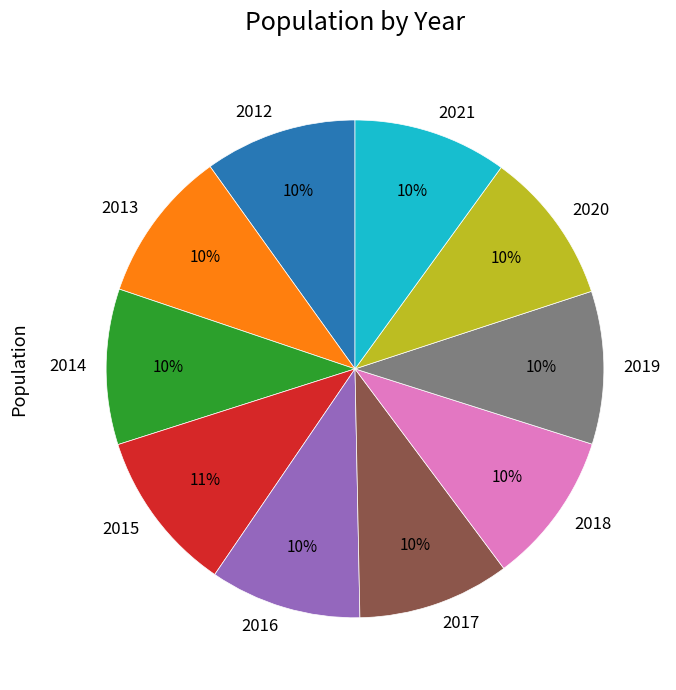

How many slices are in this pie chart?

10